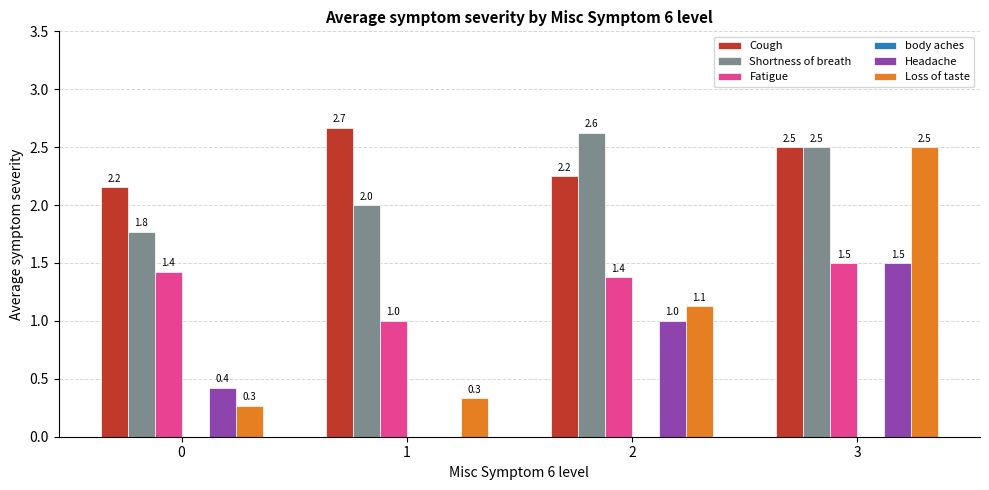

What is the sum of all Headache values?

2.9